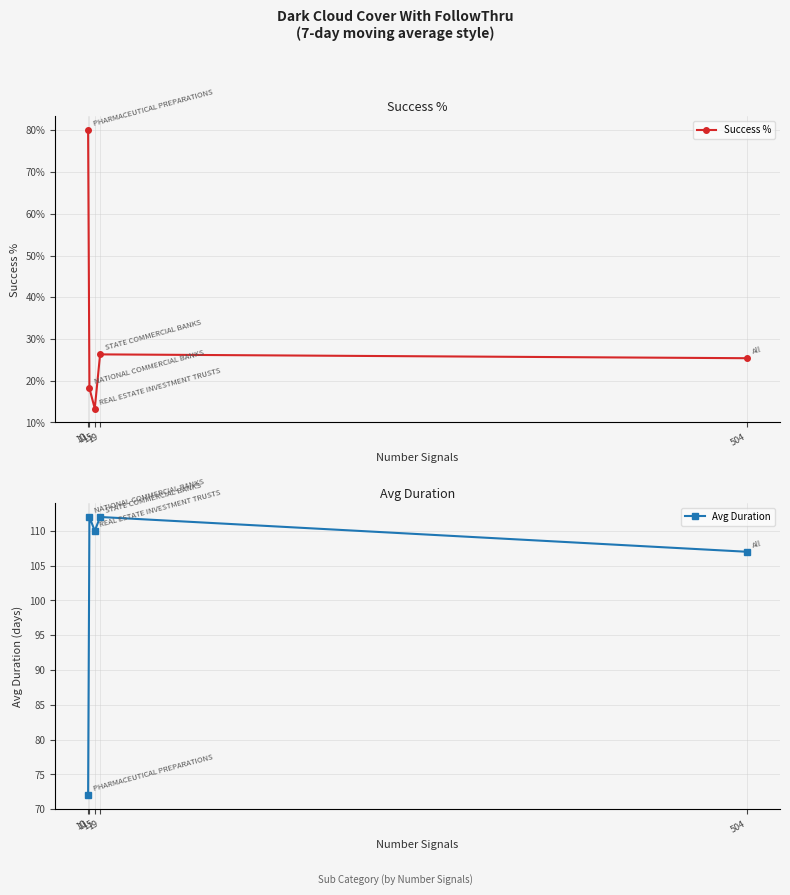

True or false: Avg Duration has more than 1 points higher than both neighbors.

True